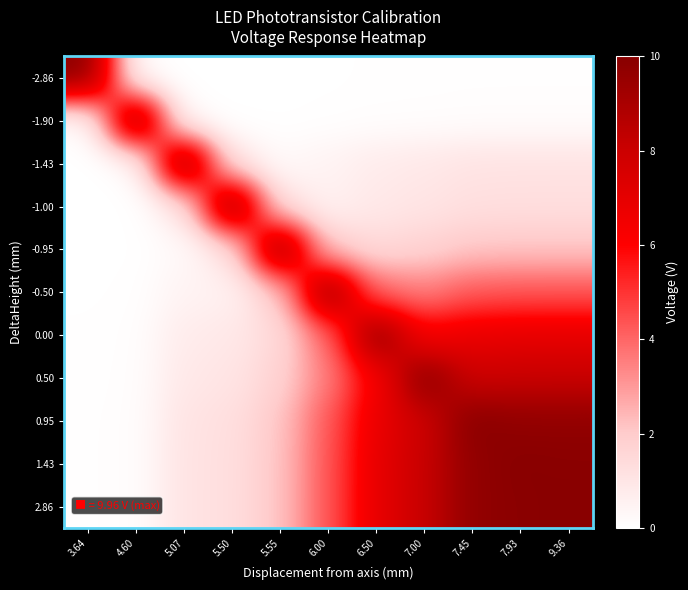

What is the spread (max minus min) of values at 7.45?

9.9